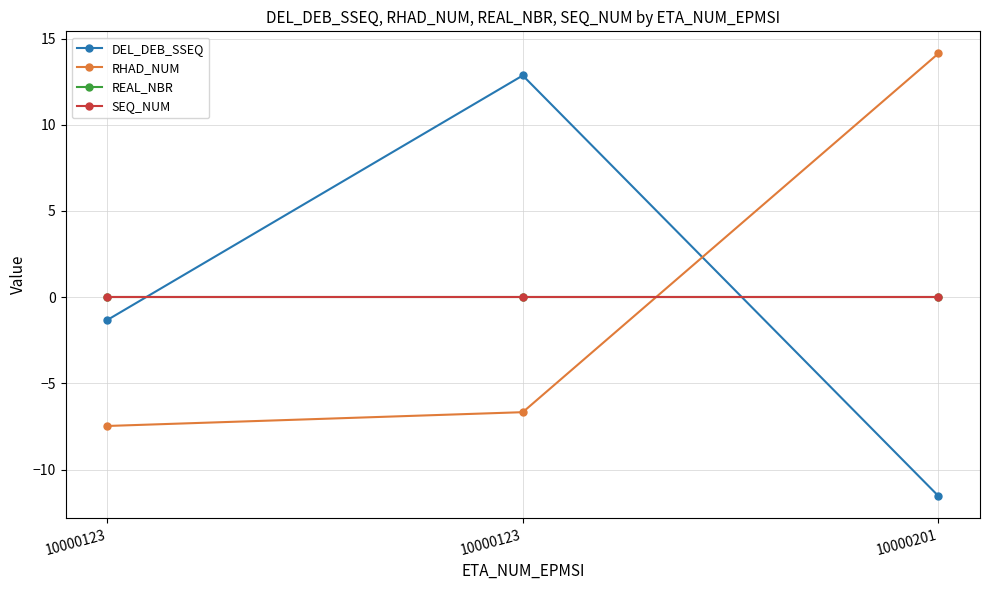

Is this an area chart (filled region under the line)?

No